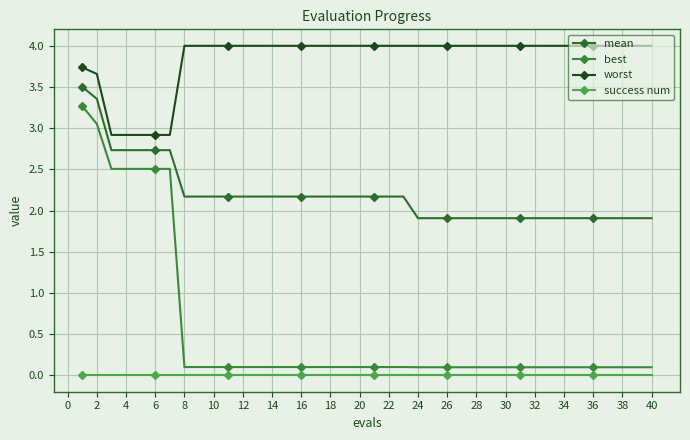

Reading left to right, list all the values displayed in this chart.

mean: 3.5	3.4	2.7	2.7	2.7	2.7	2.7	2.2	2.2	2.2	2.2	2.2	2.2	2.2	2.2	2.2	2.2	2.2	2.2	2.2	2.2	2.2	2.2	1.9	1.9	1.9	1.9	1.9	1.9	1.9	1.9	1.9	1.9	1.9	1.9	1.9	1.9	1.9	1.9	1.9
best: 3.3	3.1	2.5	2.5	2.5	2.5	2.5	0.1	0.1	0.1	0.1	0.1	0.1	0.1	0.1	0.1	0.1	0.1	0.1	0.1	0.1	0.1	0.1	0.1	0.1	0.1	0.1	0.1	0.1	0.1	0.1	0.1	0.1	0.1	0.1	0.1	0.1	0.1	0.1	0.1
worst: 3.7	3.7	2.9	2.9	2.9	2.9	2.9	4.0	4.0	4.0	4.0	4.0	4.0	4.0	4.0	4.0	4.0	4.0	4.0	4.0	4.0	4.0	4.0	4.0	4.0	4.0	4.0	4.0	4.0	4.0	4.0	4.0	4.0	4.0	4.0	4.0	4.0	4.0	4.0	4.0
success num: 0.0	0.0	0.0	0.0	0.0	0.0	0.0	0.0	0.0	0.0	0.0	0.0	0.0	0.0	0.0	0.0	0.0	0.0	0.0	0.0	0.0	0.0	0.0	0.0	0.0	0.0	0.0	0.0	0.0	0.0	0.0	0.0	0.0	0.0	0.0	0.0	0.0	0.0	0.0	0.0